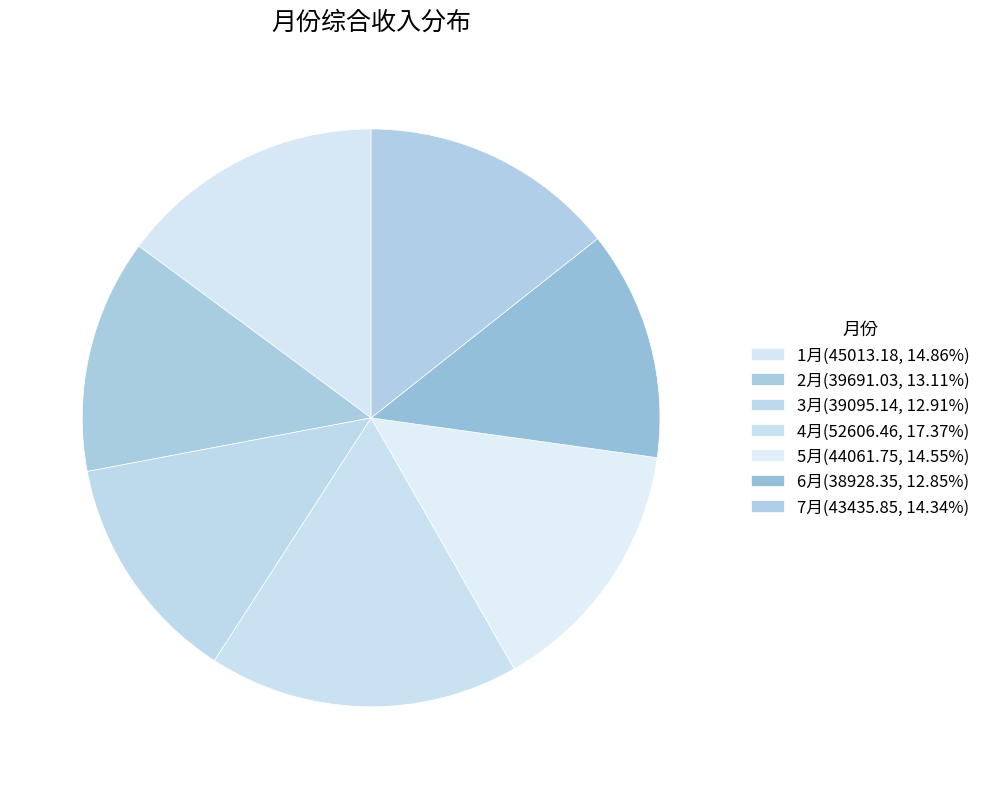

How many slices are in this pie chart?

7